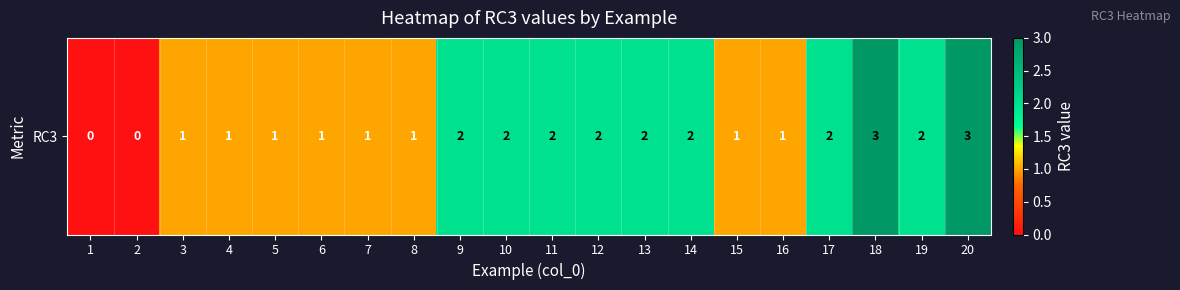

Rank the categories by value from highest to lowest.

18, 20, 9, 10, 11, 12, 13, 14, 17, 19, 3, 4, 5, 6, 7, 8, 15, 16, 1, 2